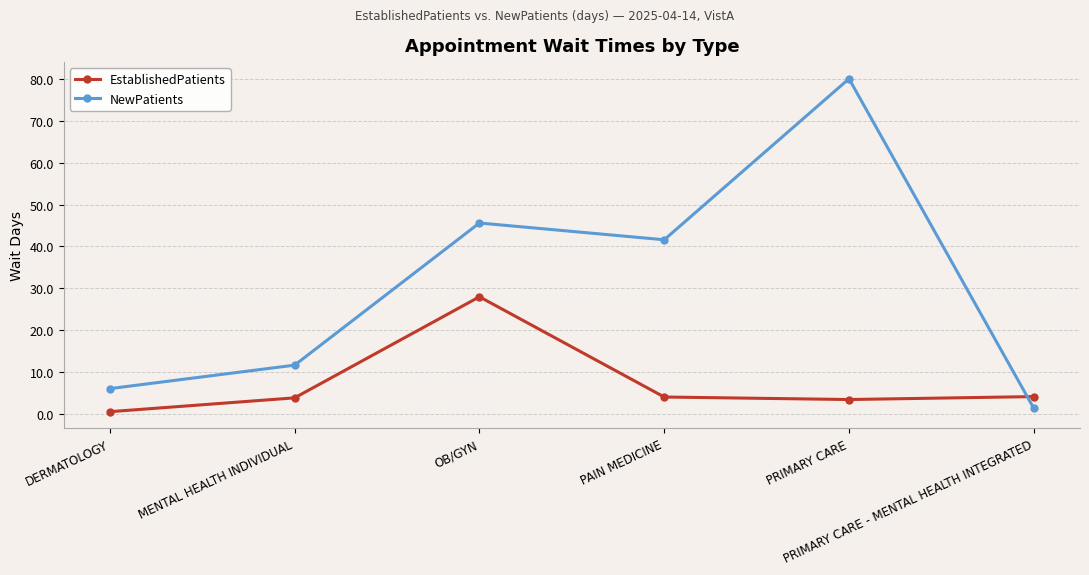

In EstablishedPatients, how many points are higher than both neighbors (excluding endpoints)?

1